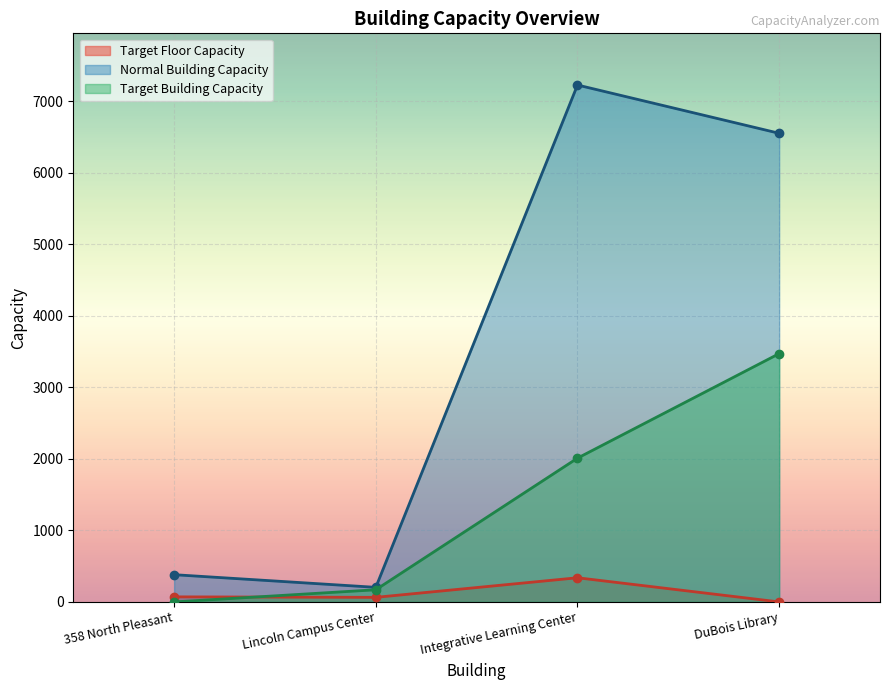

Where is Normal Building Capacity nearest to the value 3717?

DuBois Library